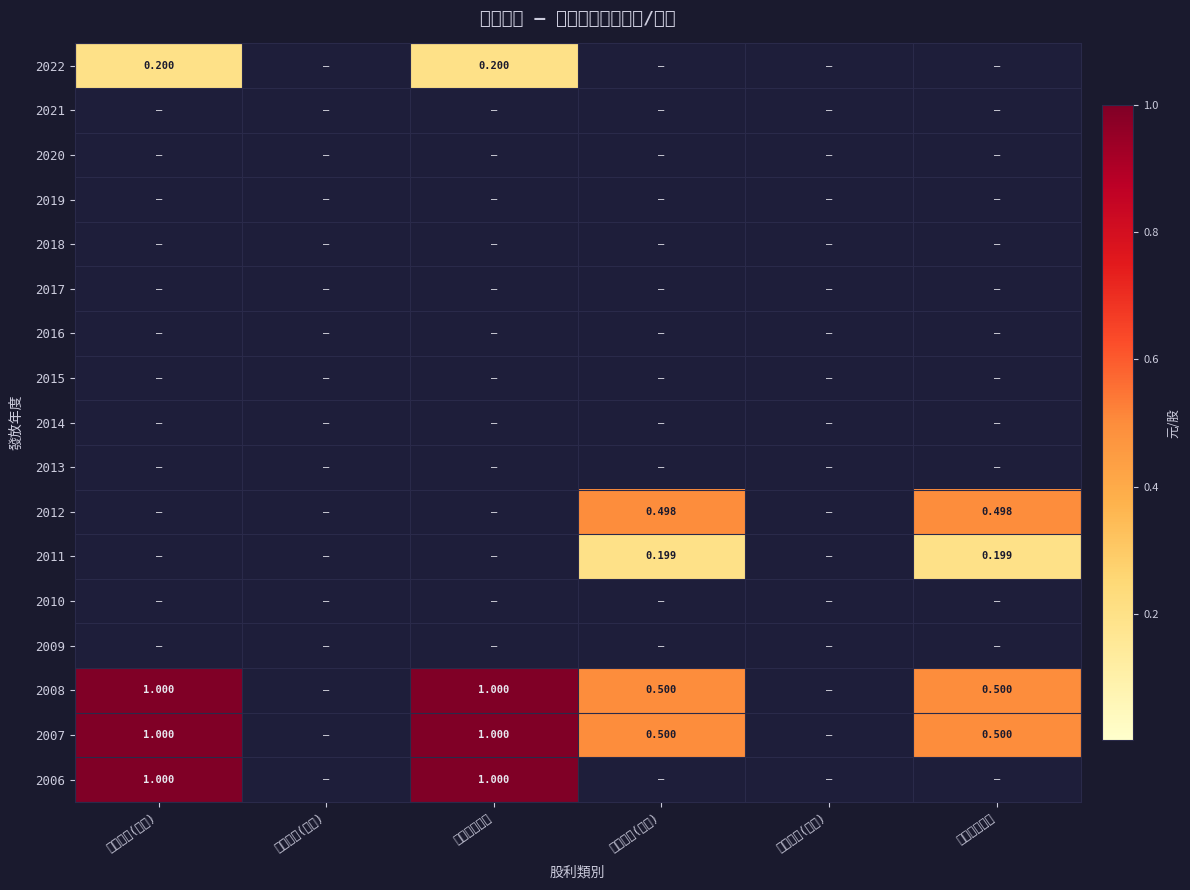

At how many categories does at least one series exceed 0?

4